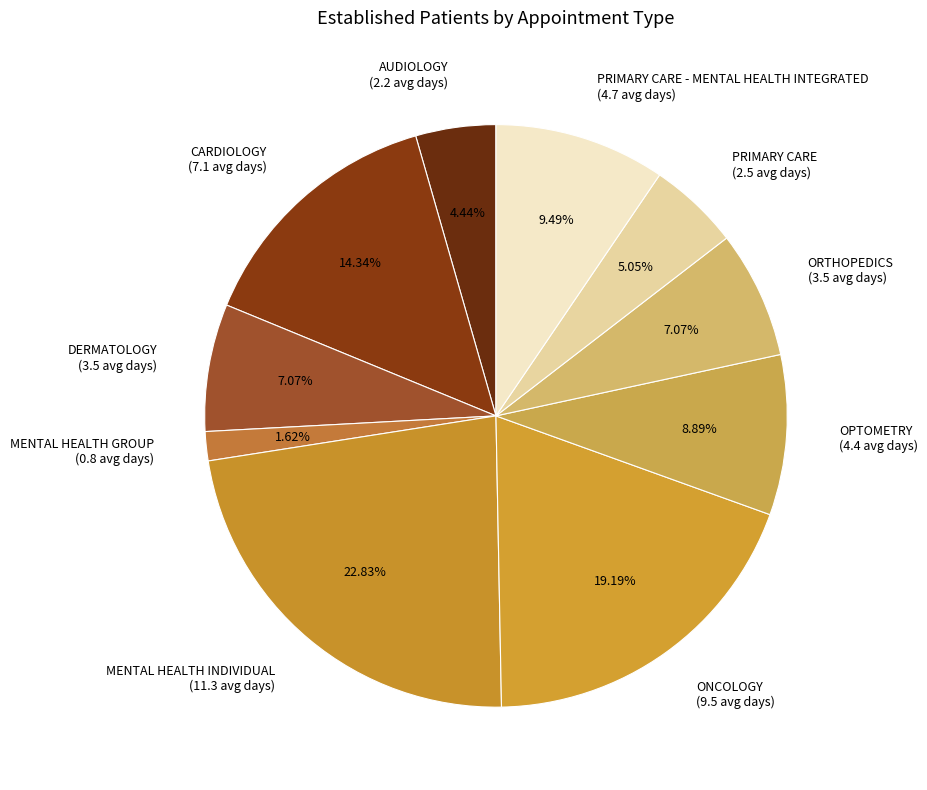

What is the ratio of the value at PRIMARY CARE (2.5 avg days) to the value at CARDIOLOGY (7.1 avg days)?

0.4